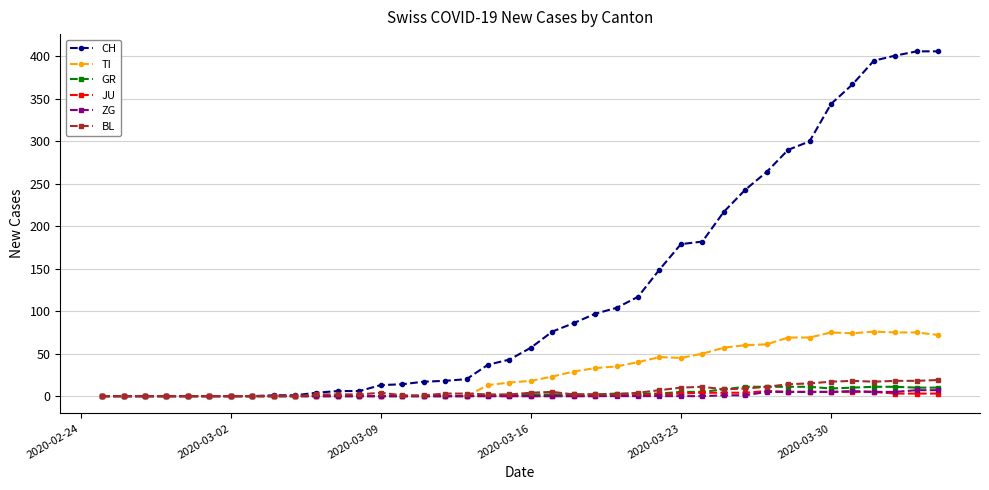

What is the greatest value displayed?

406